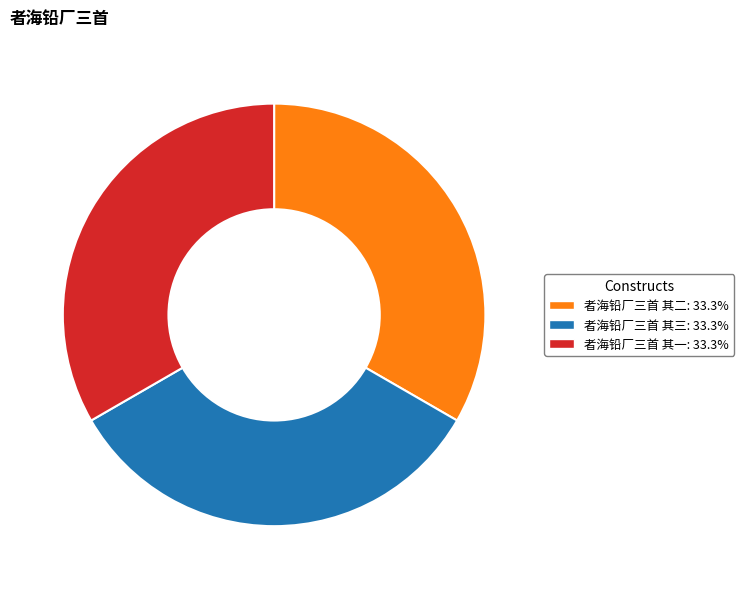

Do 者海铅厂三首 其一 and 者海铅厂三首 其三 together represent more than half of the pie?

Yes